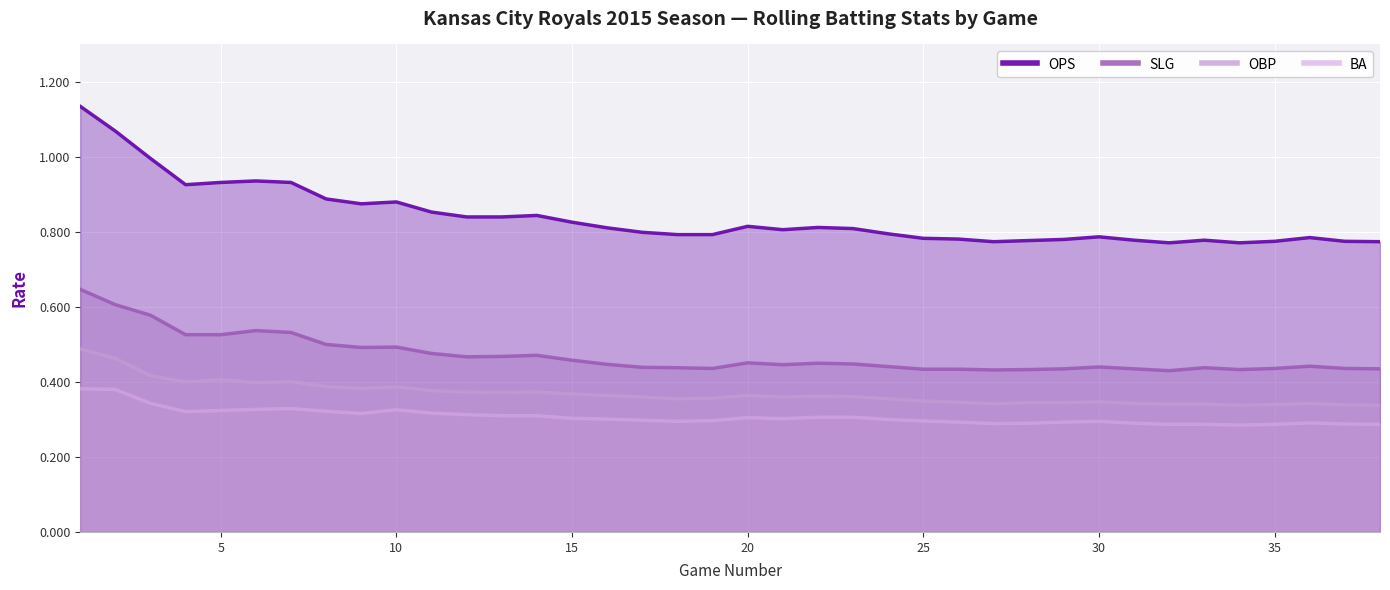

How many categories are shown in the chart?

38